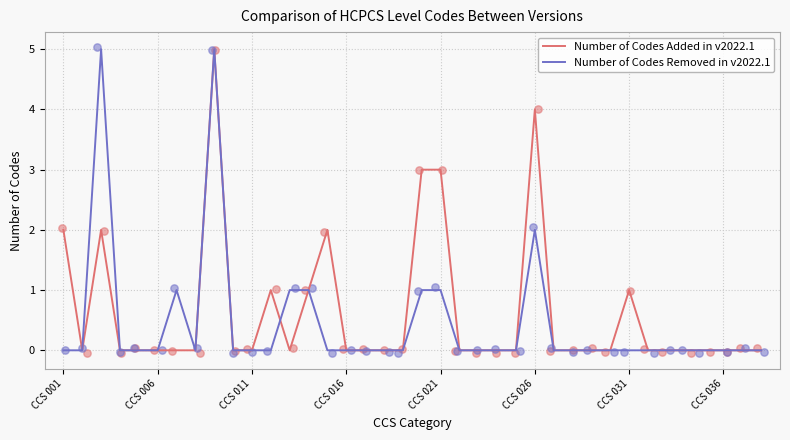

Which series reaches the maximum Y coordinate?

Number of Codes Added in v2022.1